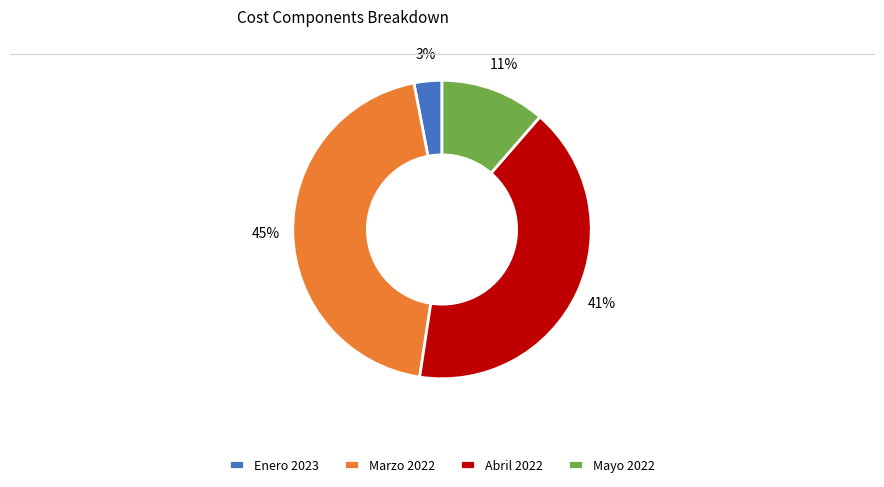

Rank the categories by value from lowest to highest.

Enero 2023, Mayo 2022, Abril 2022, Marzo 2022